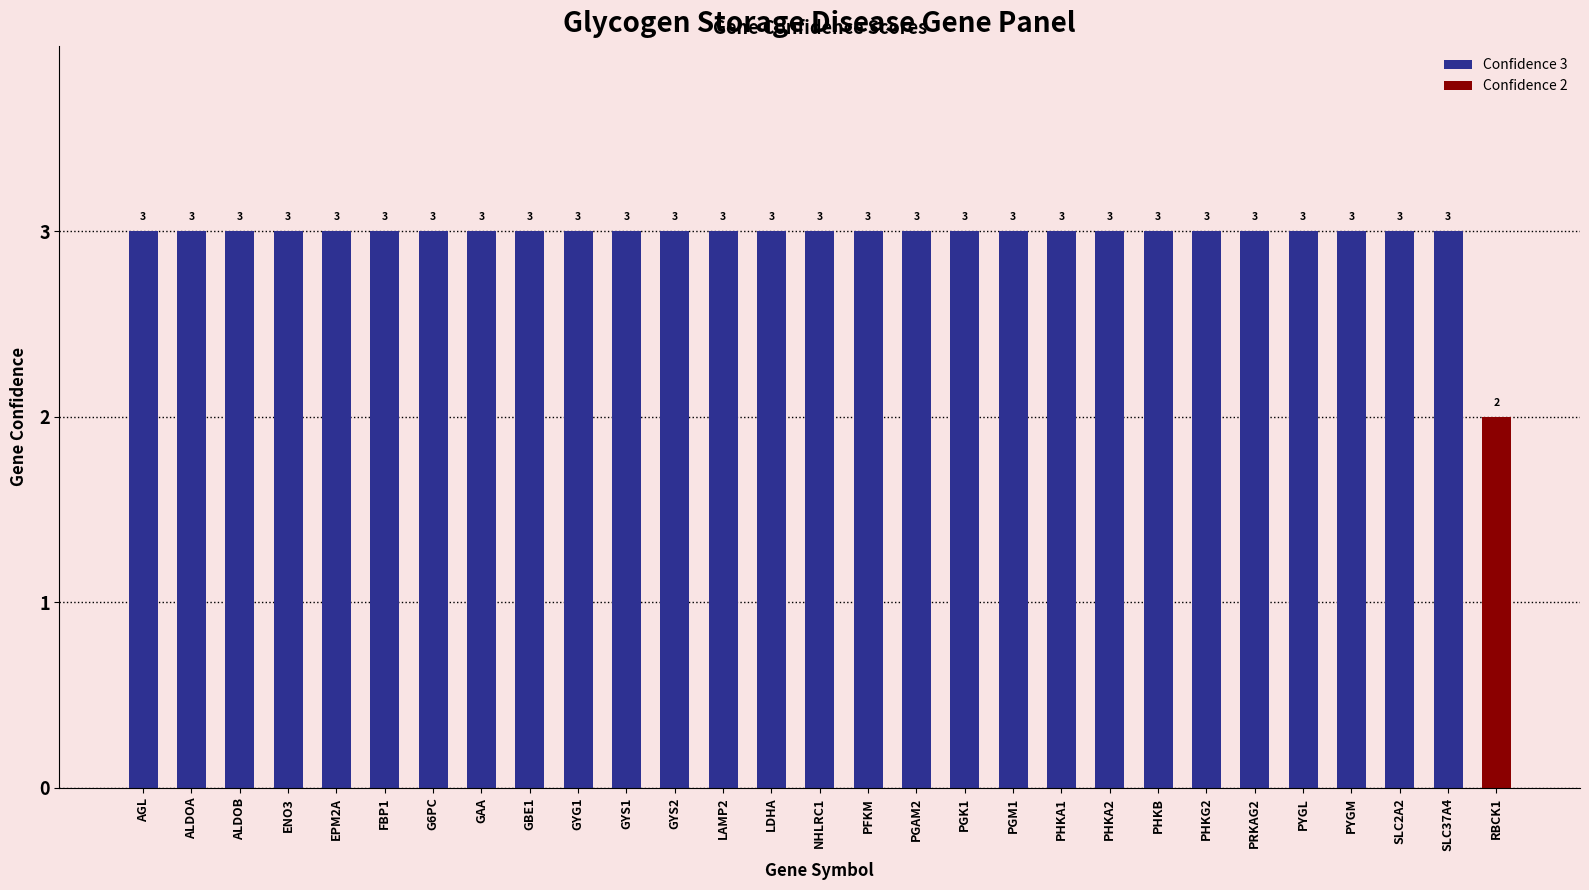

What is the label of the 26th bar from the right?

ENO3